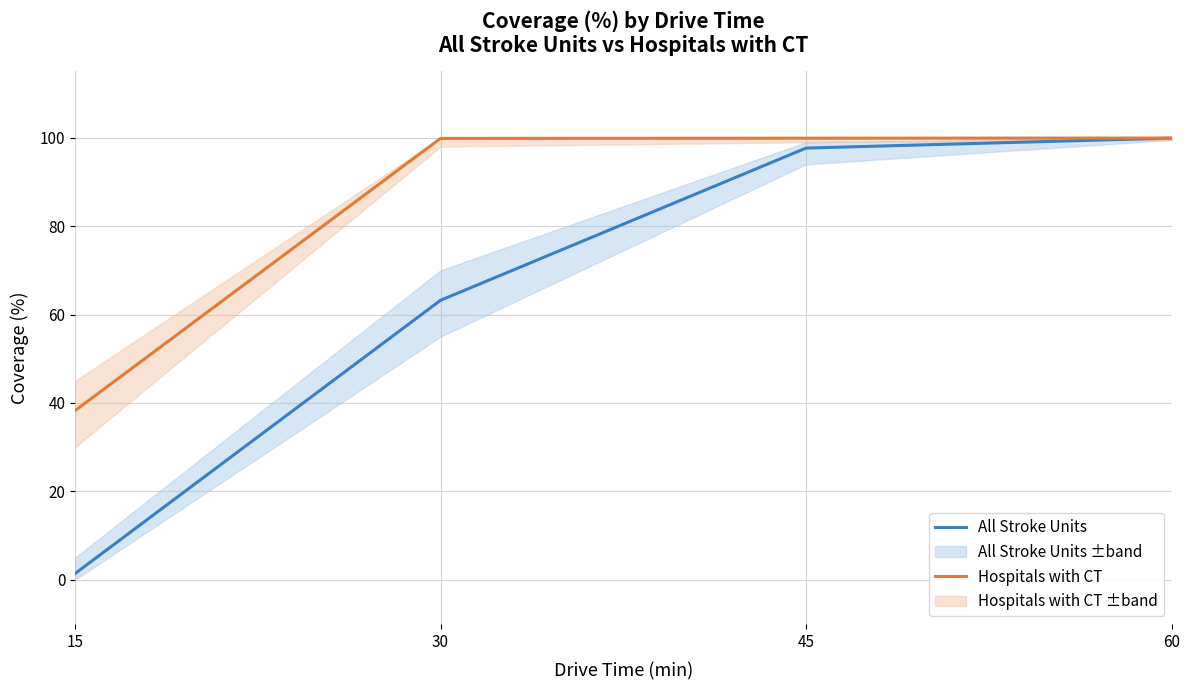

Which series has the largest range (max minus min)?

All Stroke Units